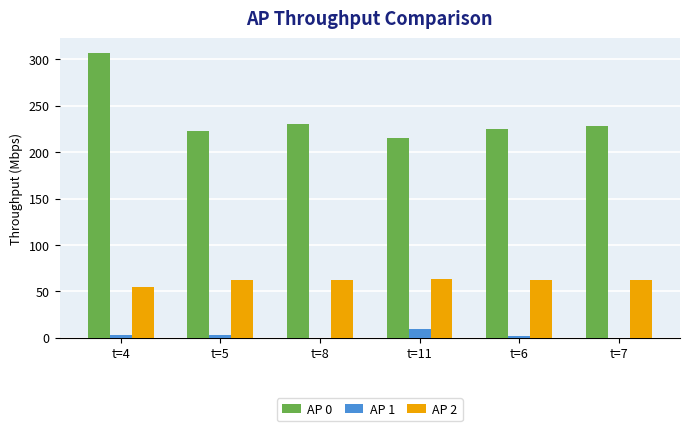

Is the value of AP 1 at t=11 greater than the value of AP 0 at t=6?

No